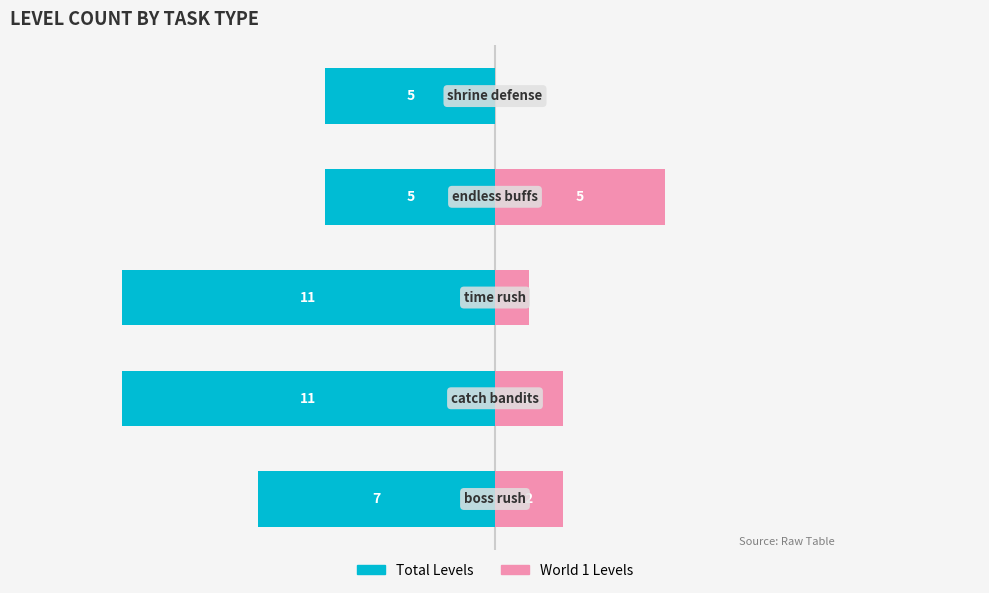

Reading left to right, extract all data points from this chart.

Total Levels: -7	-11	-11	-5	-5
World 1 Levels: 2	2	1	5	0